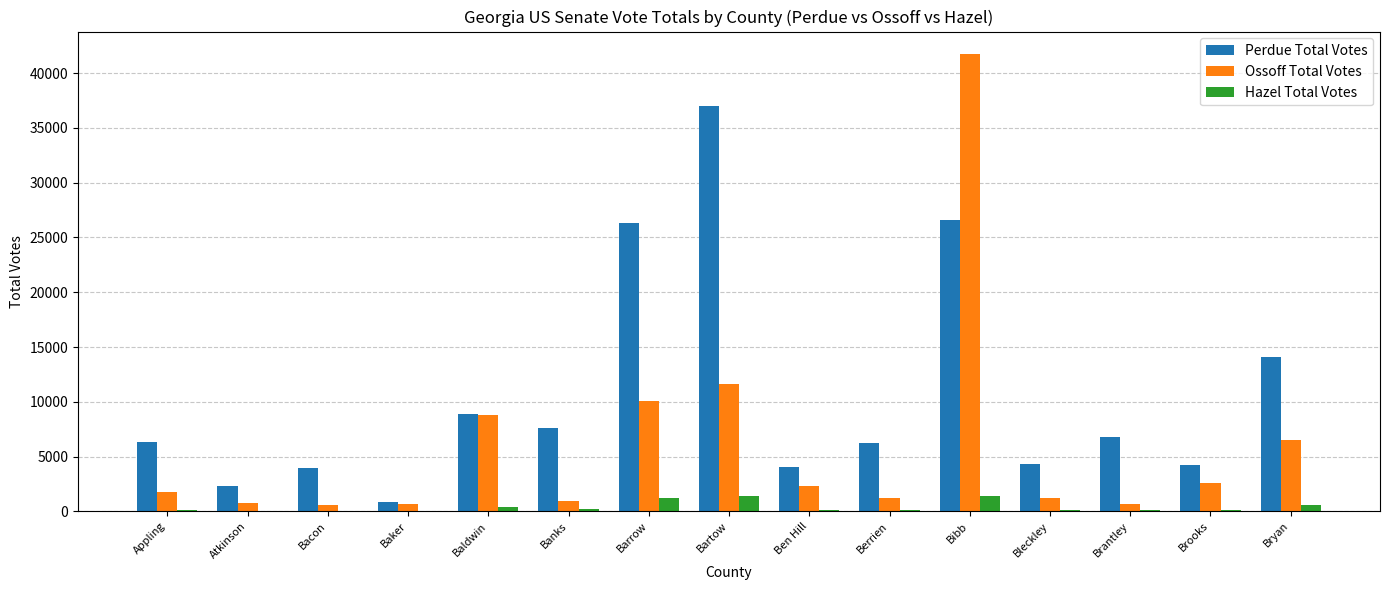

What is the greatest value displayed?

41715